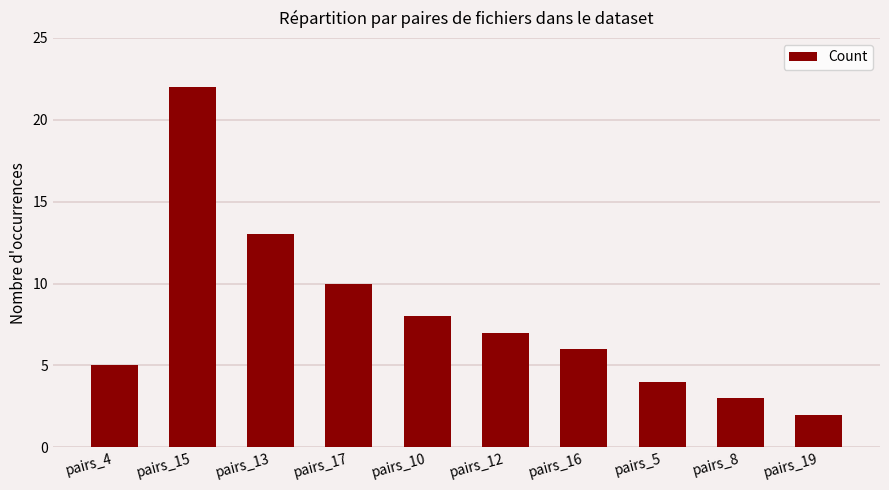

Does the chart contain stacked bars?

No